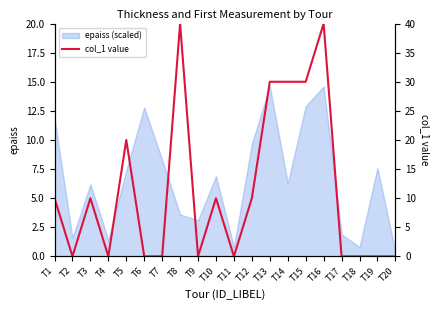

How many values are between 0 and 30?

18